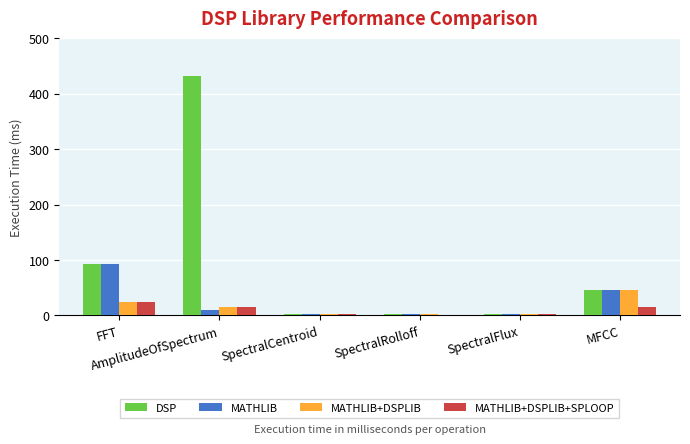

How many bars are there in total?

24